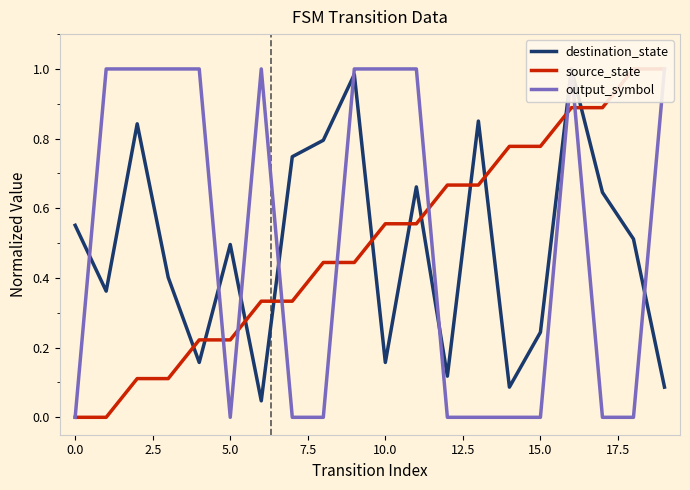

How many interior local peaks does the output_symbol series have?

2